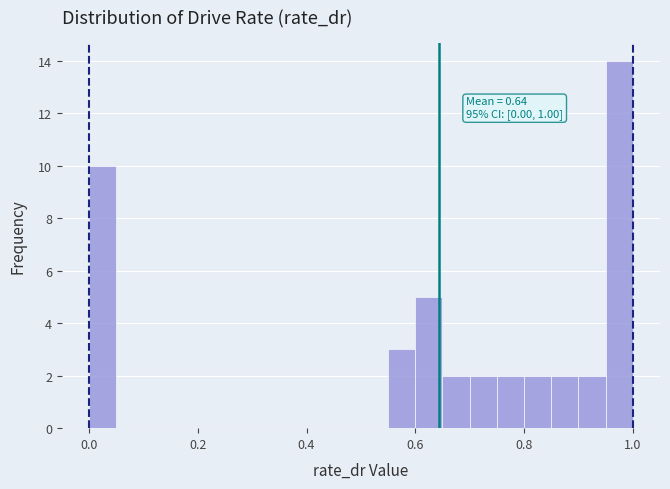

Read against the x-axis, roughly where is the centre of the tallest bar?

0.98